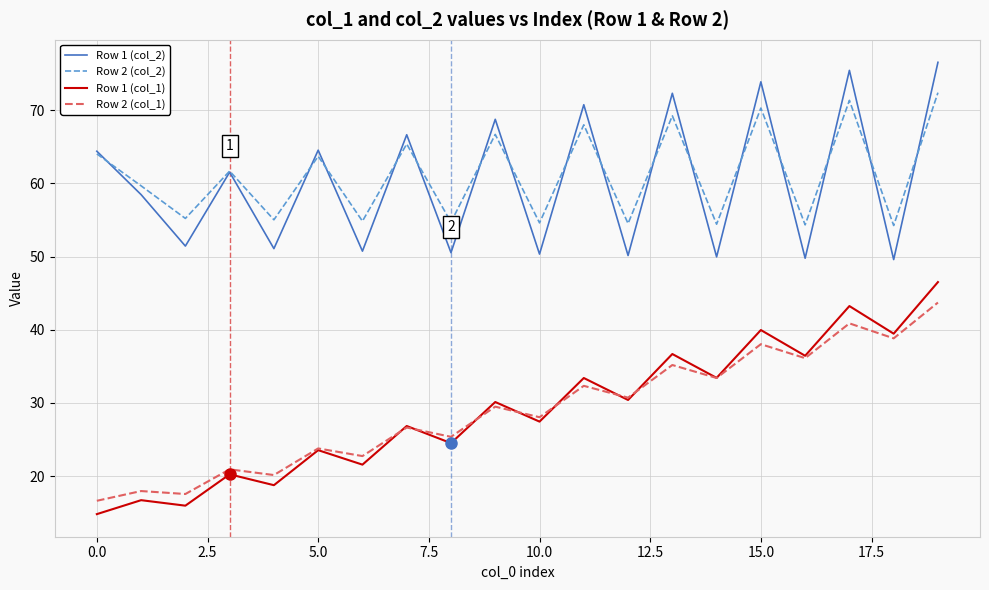

True or false: Row 1 (col_2) and Row 2 (col_1) intersect in this chart.

False